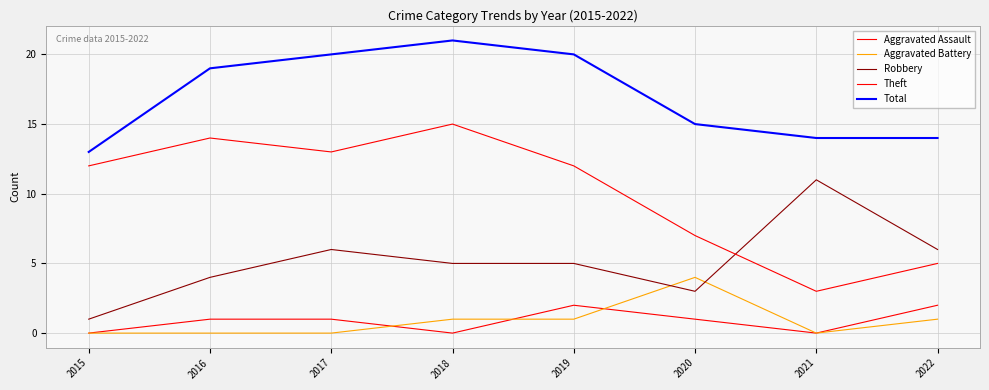

How many Total values are between 14 and 20?

6